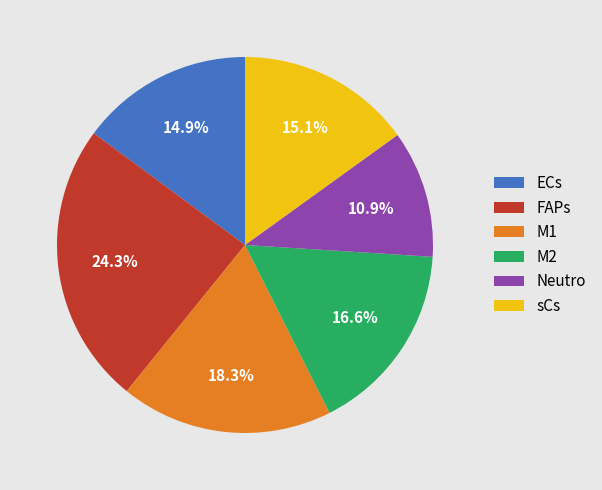

What is the largest slice in the pie chart?

FAPs